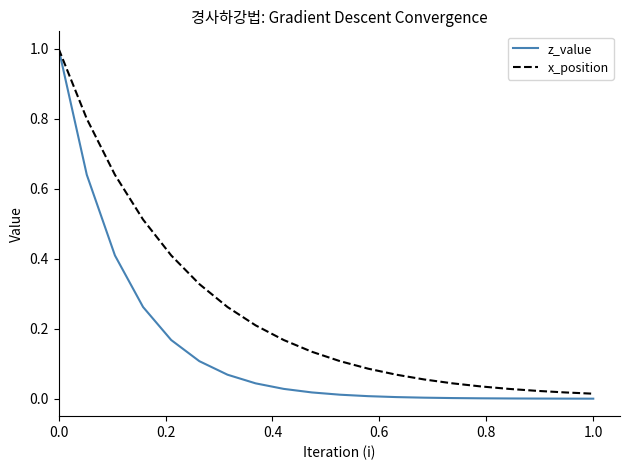

Which series has the widest spread of values?

z_value